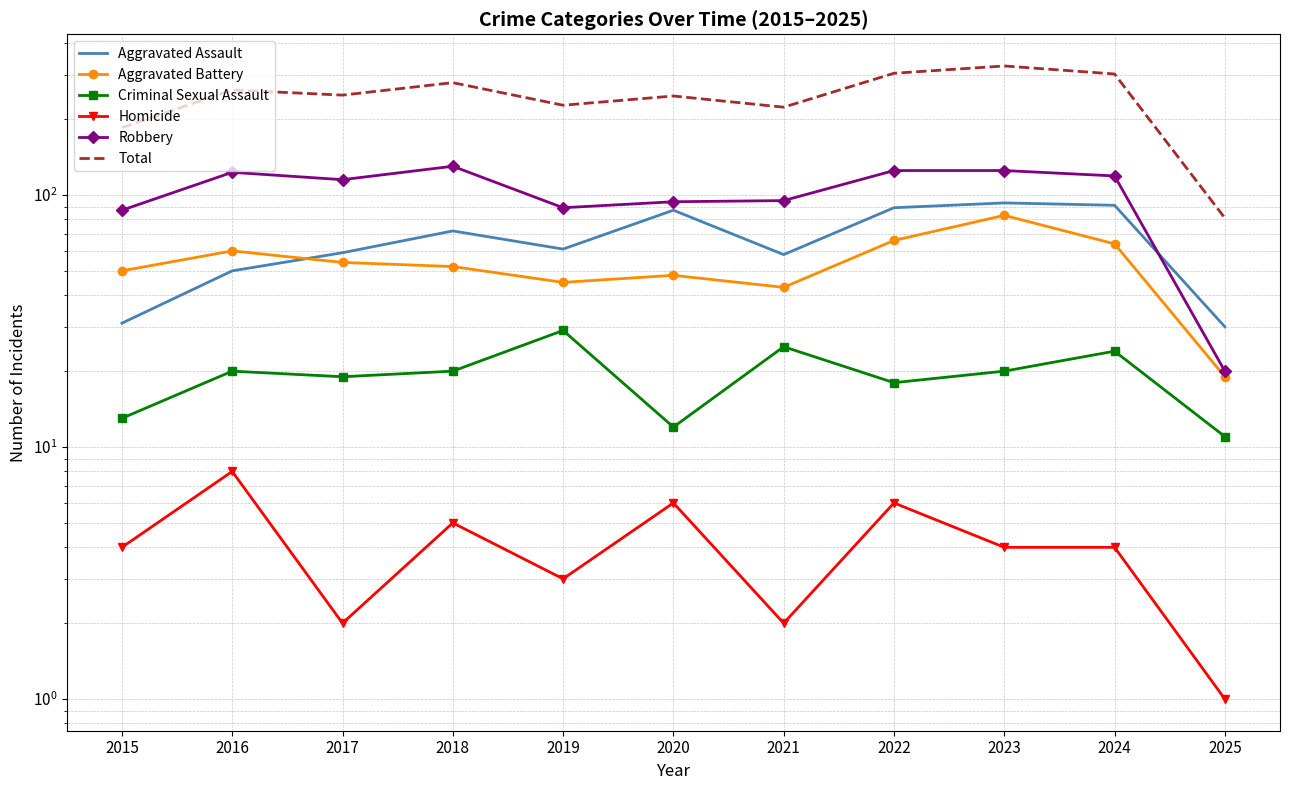

Rank the series at 2021 from highest to lowest value.

Total, Robbery, Aggravated Assault, Aggravated Battery, Criminal Sexual Assault, Homicide